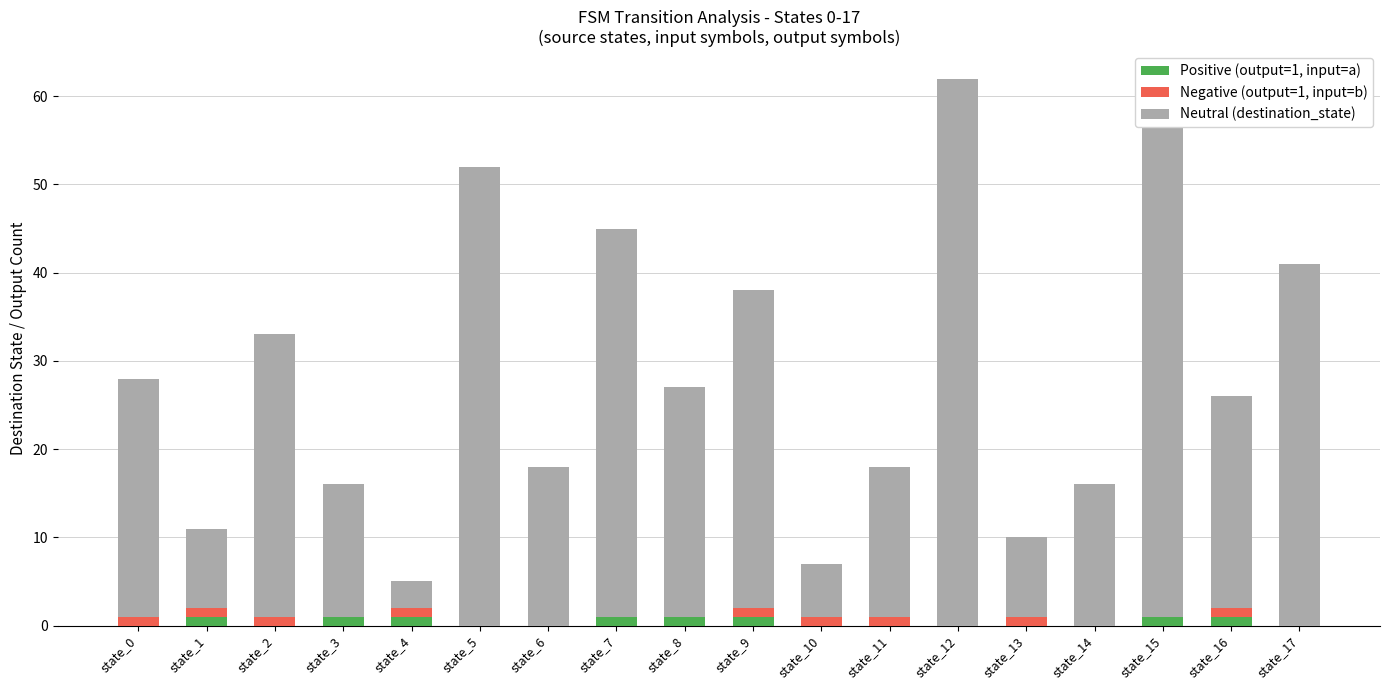

True or false: Positive (output=1, input=a) has a value of 0 at state_14.

True